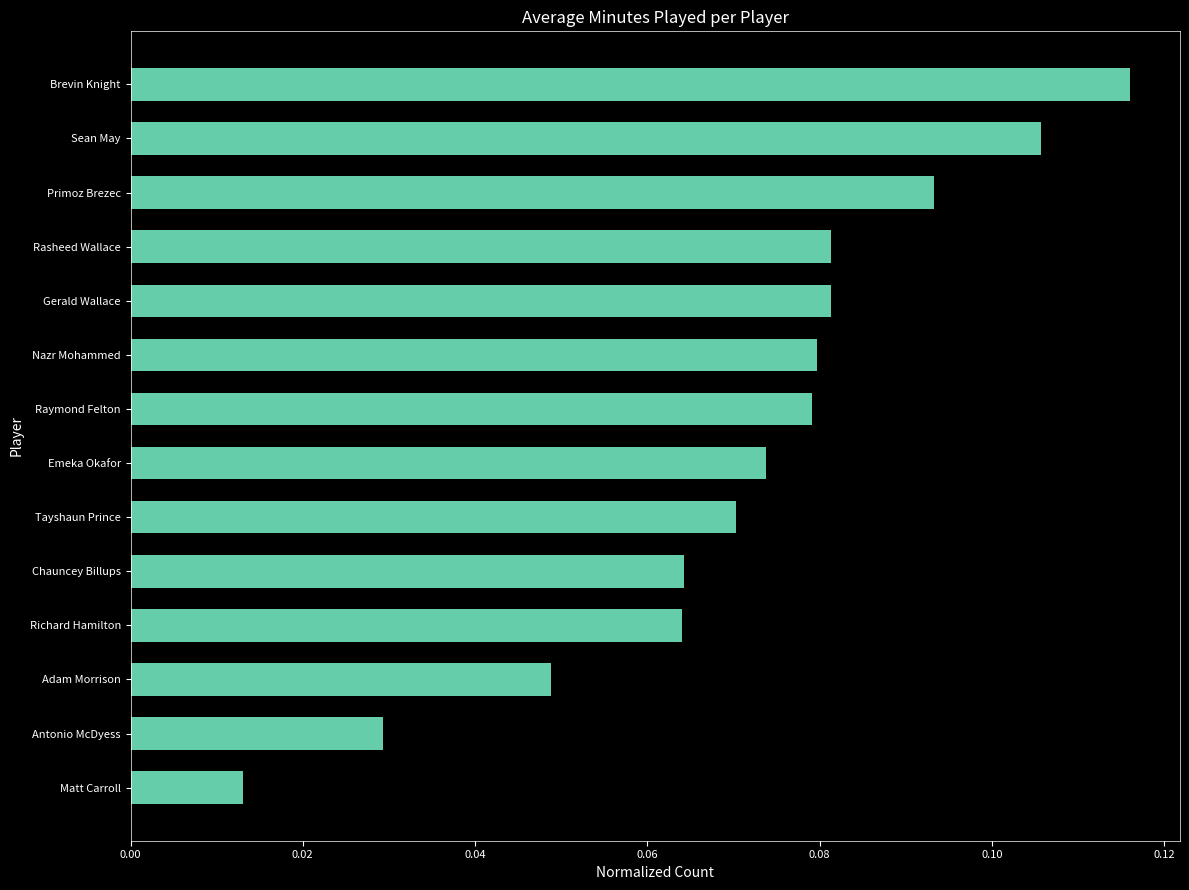

Where is the data nearest to the value 0?

Matt Carroll